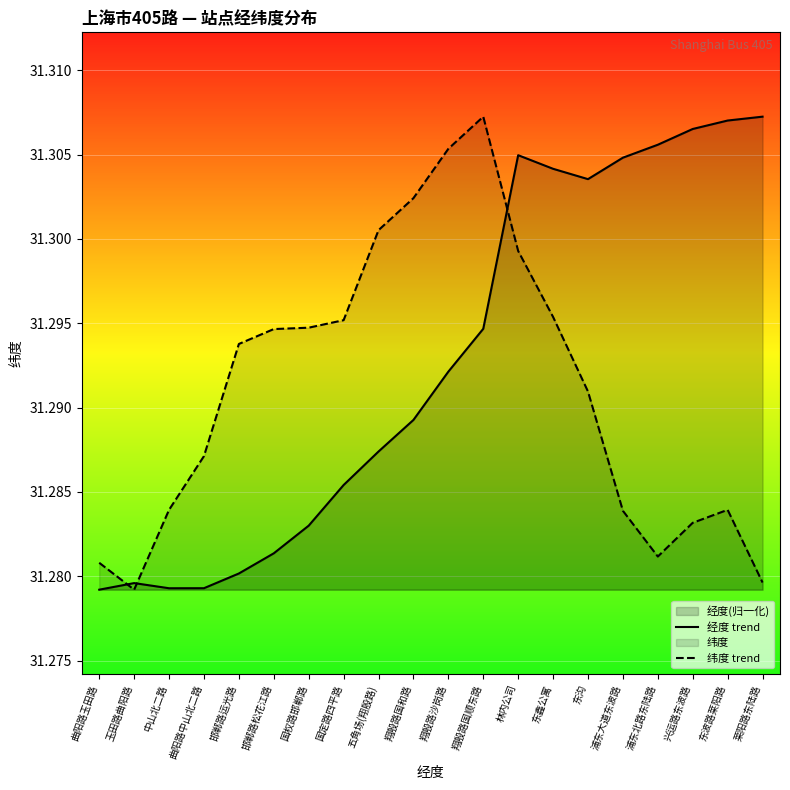

What is the highest value of the 纬度 trend series?

31.3